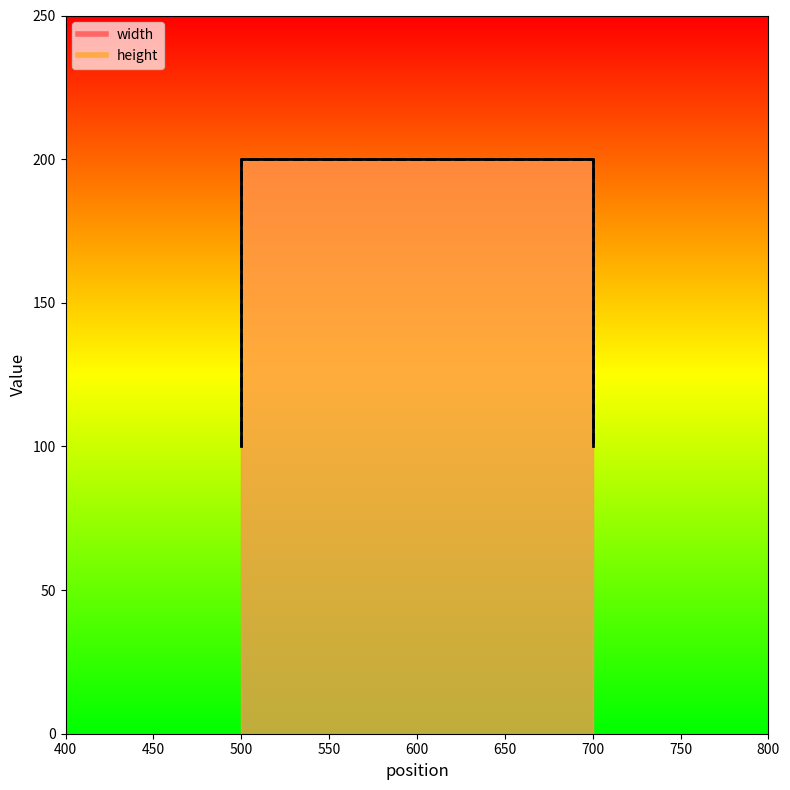

What is the sum of the height values at 700 and 700?

300